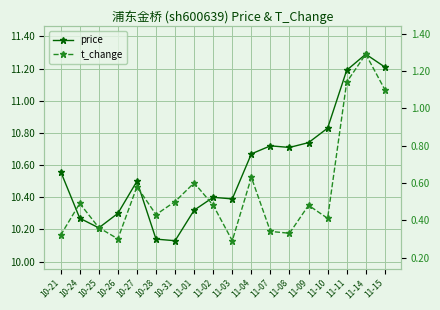

Which series has the largest range (max minus min)?

price